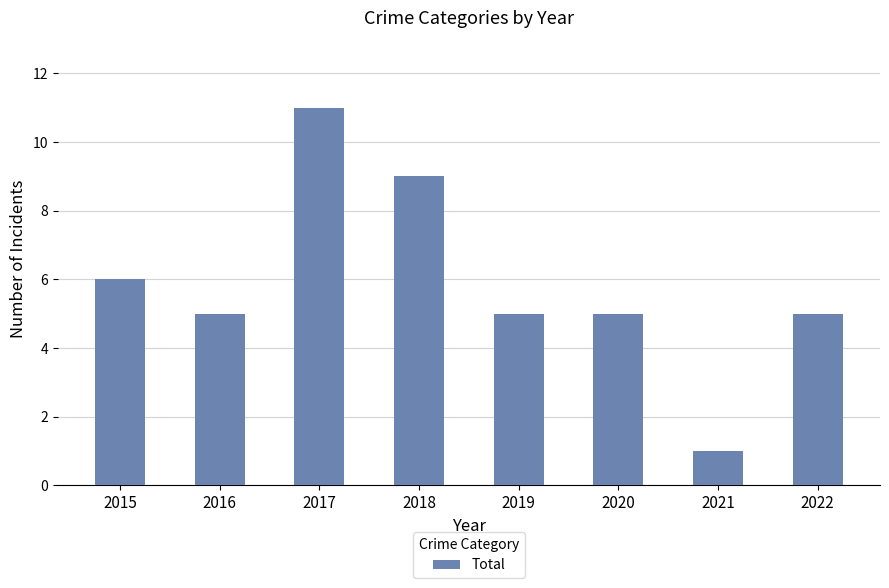

What is the approximate value at 2020, to the nearest 5?

5